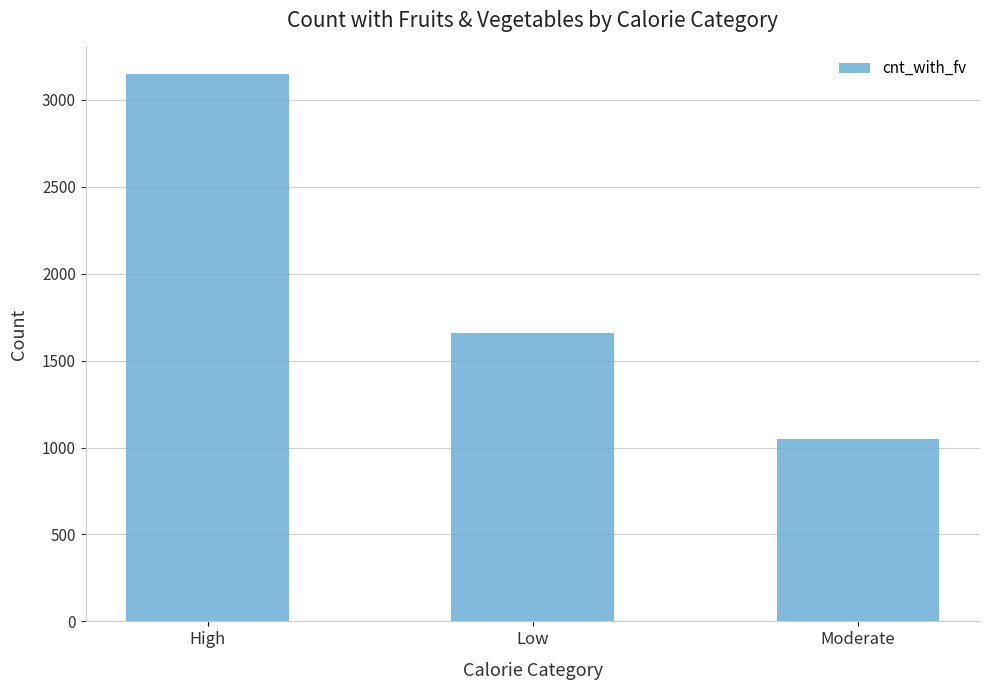

Rank the categories by value from lowest to highest.

Moderate, Low, High